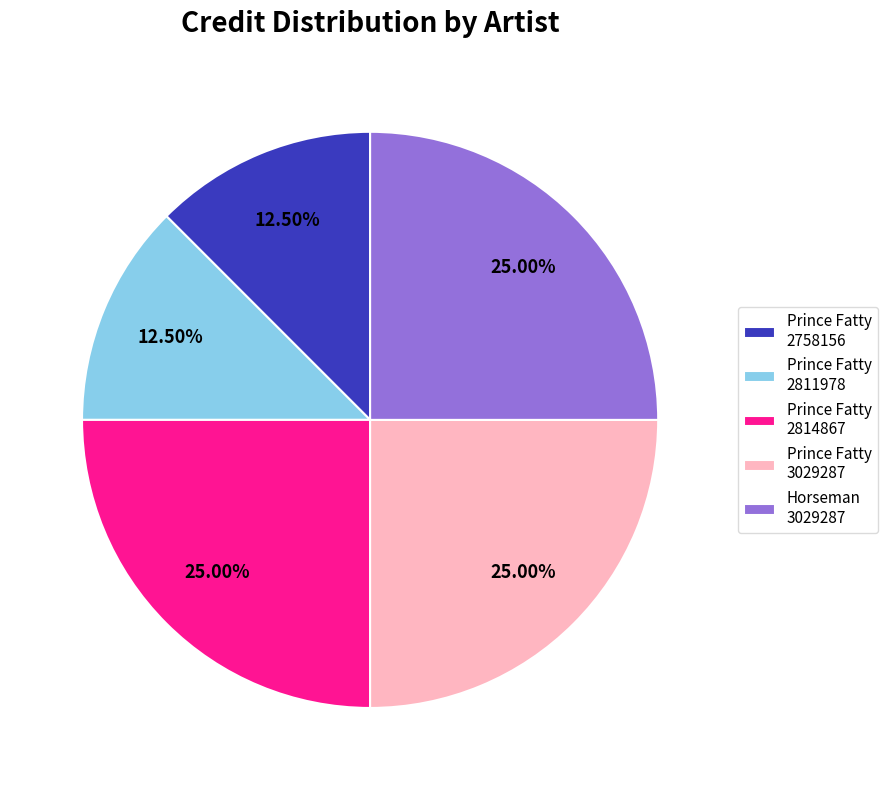

Do Prince Fatty 2814867 and Prince Fatty 2758156 together represent more than half of the pie?

No